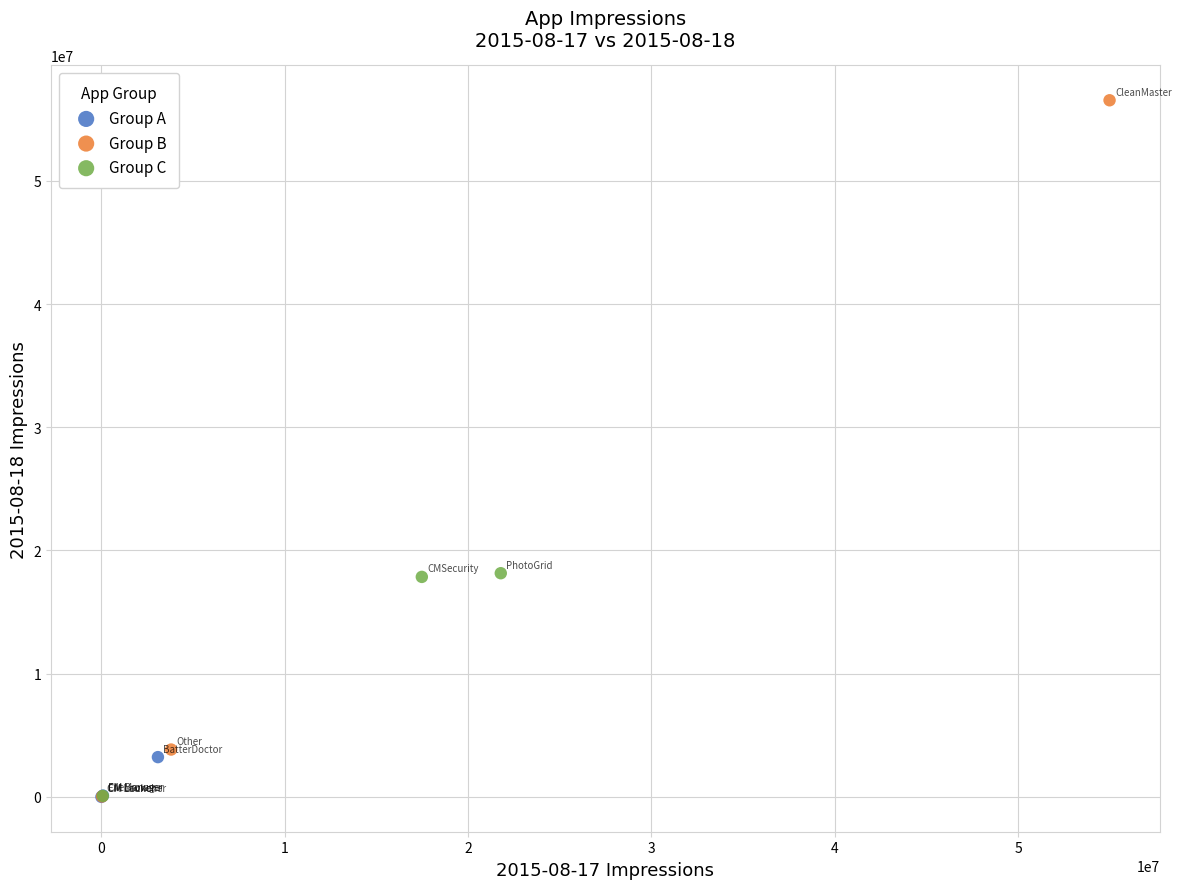

Which series contains the highest Y value?

Group B